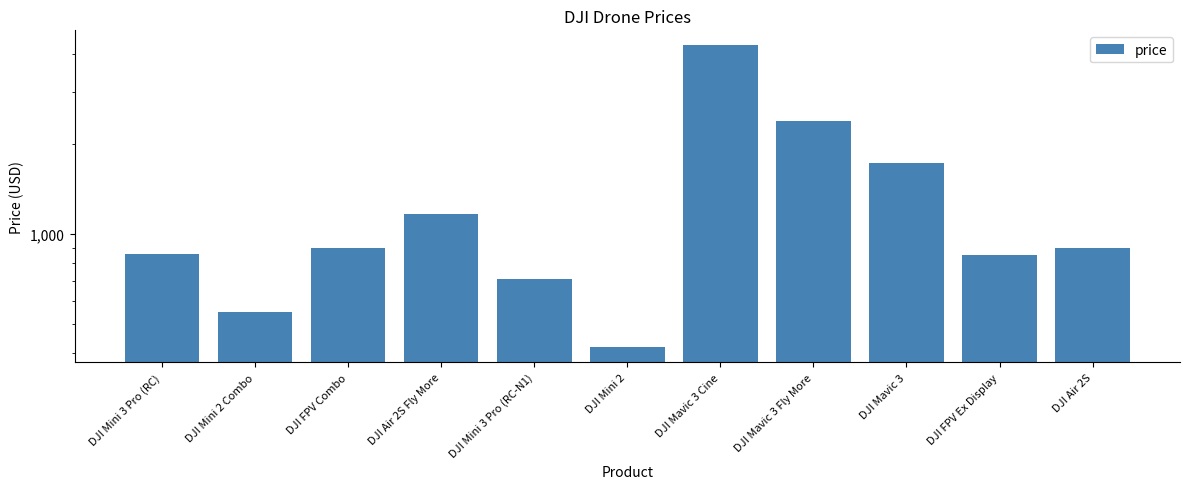

What is the ratio of the value at DJI Mini 3 Pro (RC-N1) to the value at DJI Mavic 3?

0.4